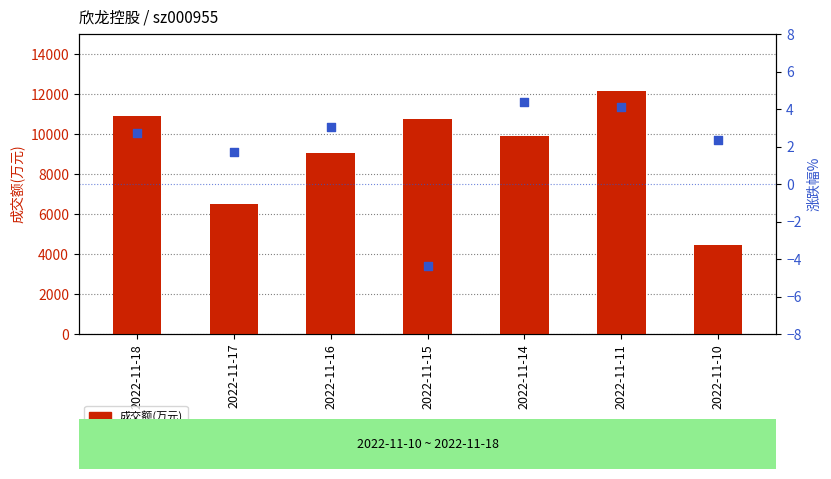

Which series contains the highest Y value?

成交额(万元)